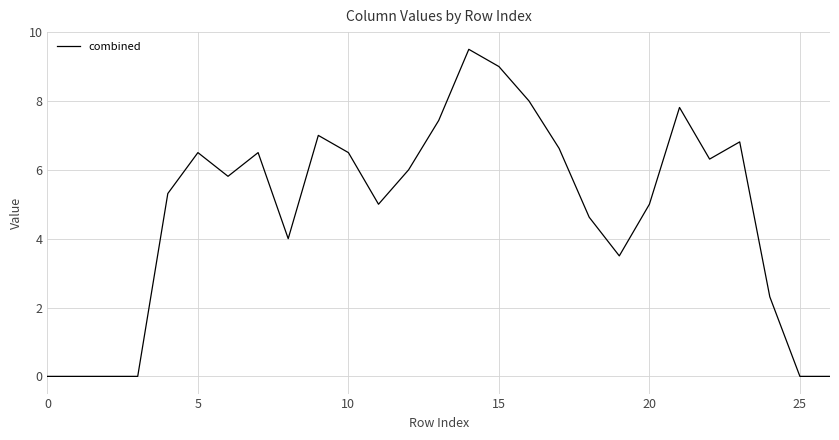

How many distinct data groups are displayed?

1